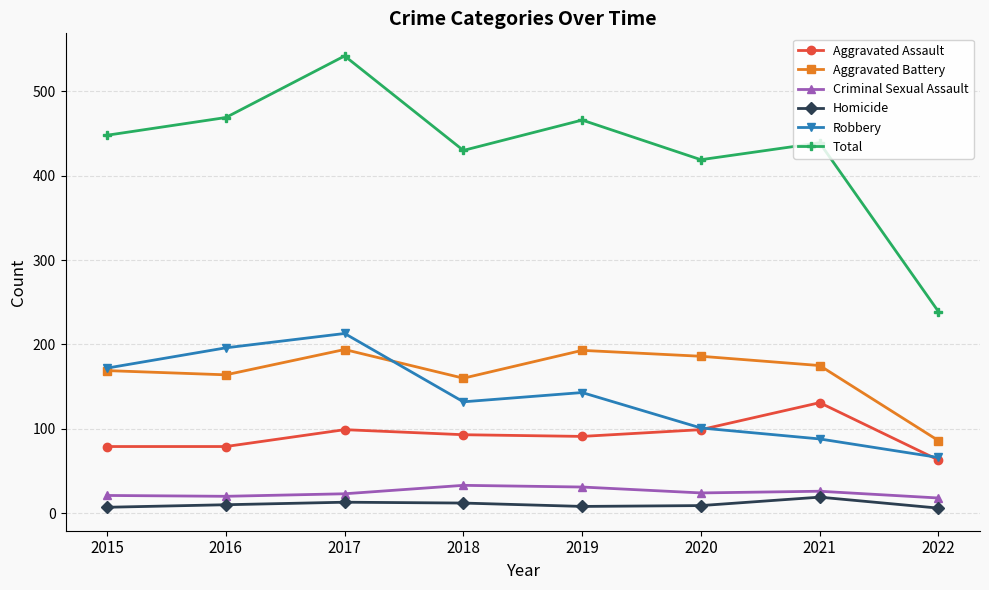

True or false: Homicide and Robbery cross at least once.

False